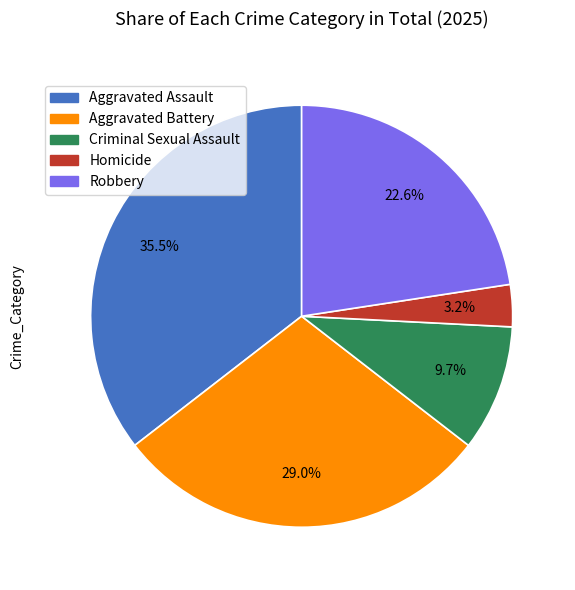

What percentage is the Homicide slice, to the nearest percent?

3%